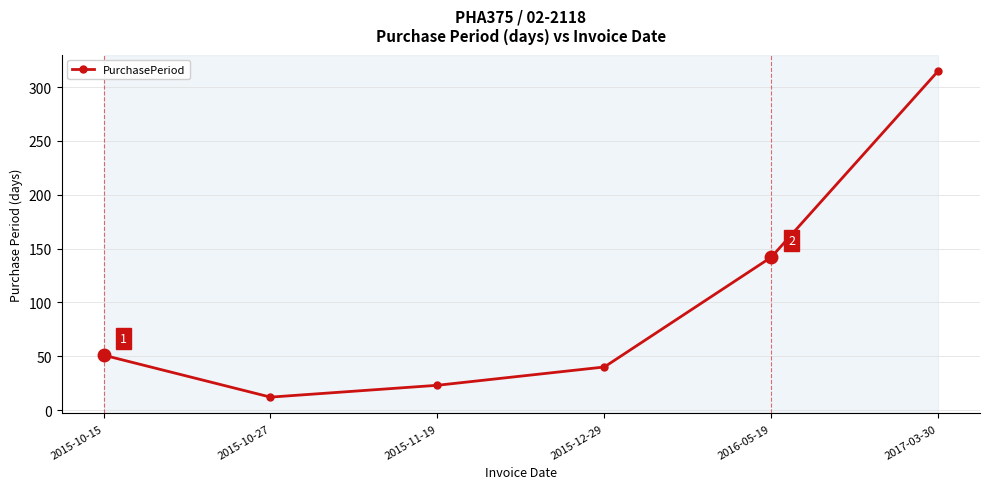

What is the sum of all values?

583